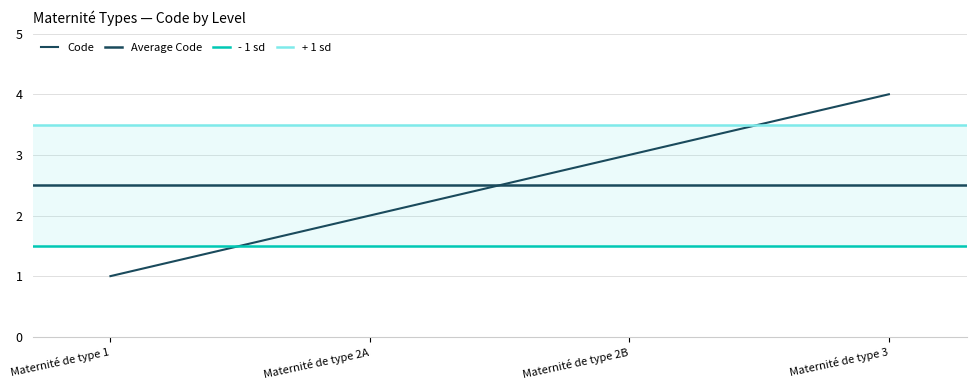

How many lines are shown in the chart?

1